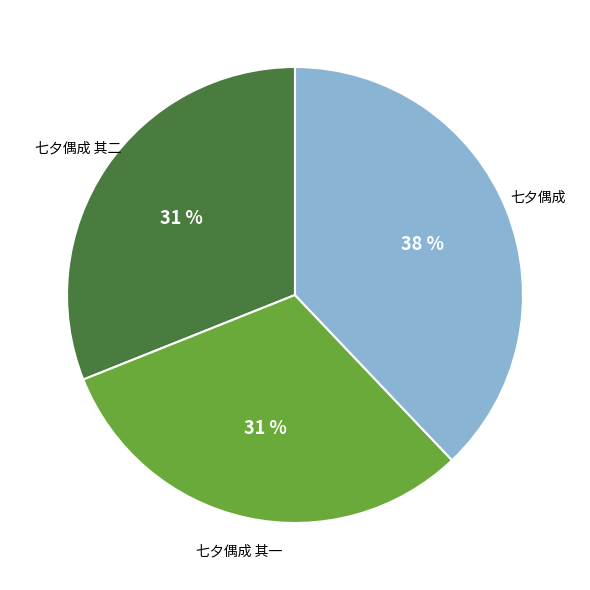

Is there a majority slice in this chart?

No